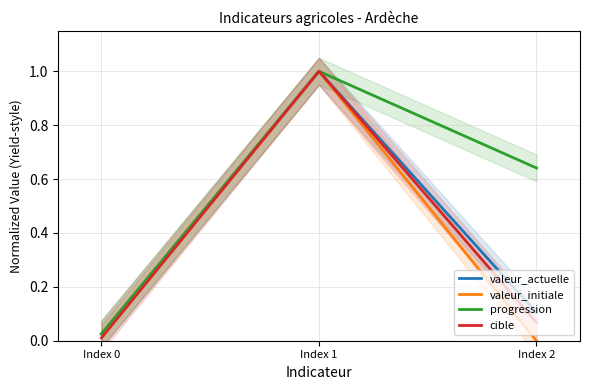

At which category does the chart reach its minimum across all series?

Index 2